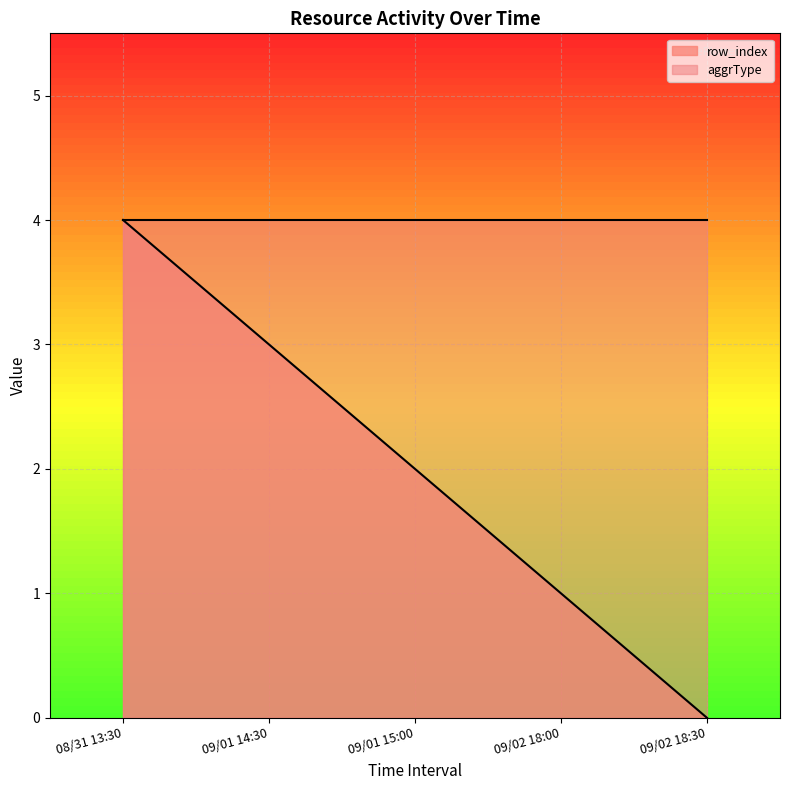

Between 08/31 13:30 and 09/02 18:00, which is larger?

08/31 13:30